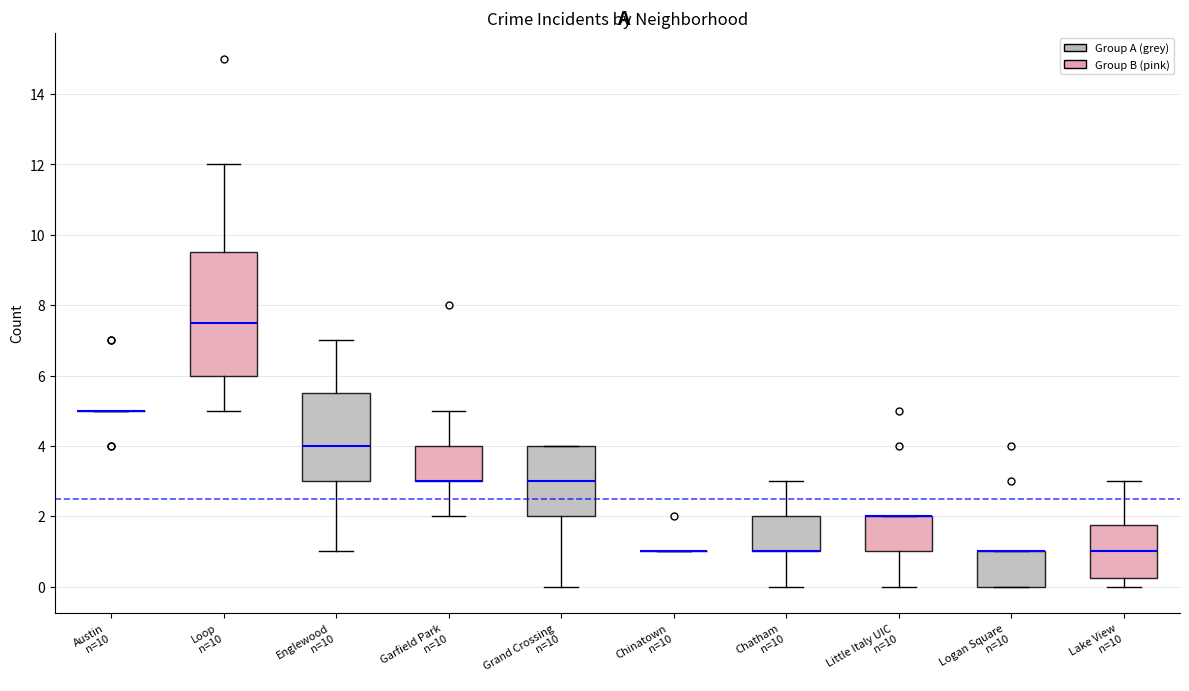

Comparing the boxes themselves (not the whiskers), which one is the tallest?

Loop n=10